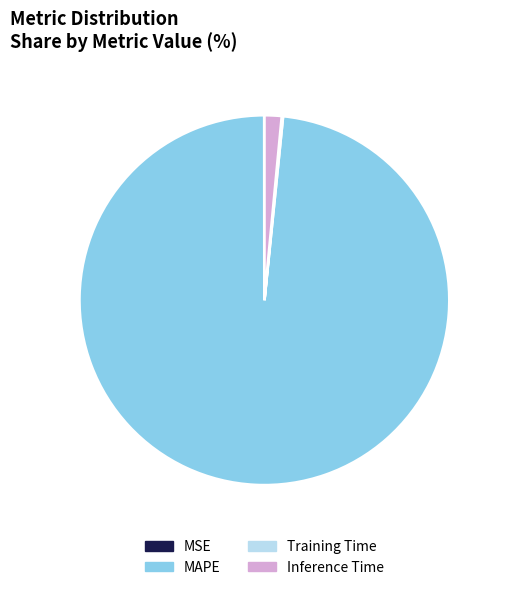

Which slice is the largest?

MAPE